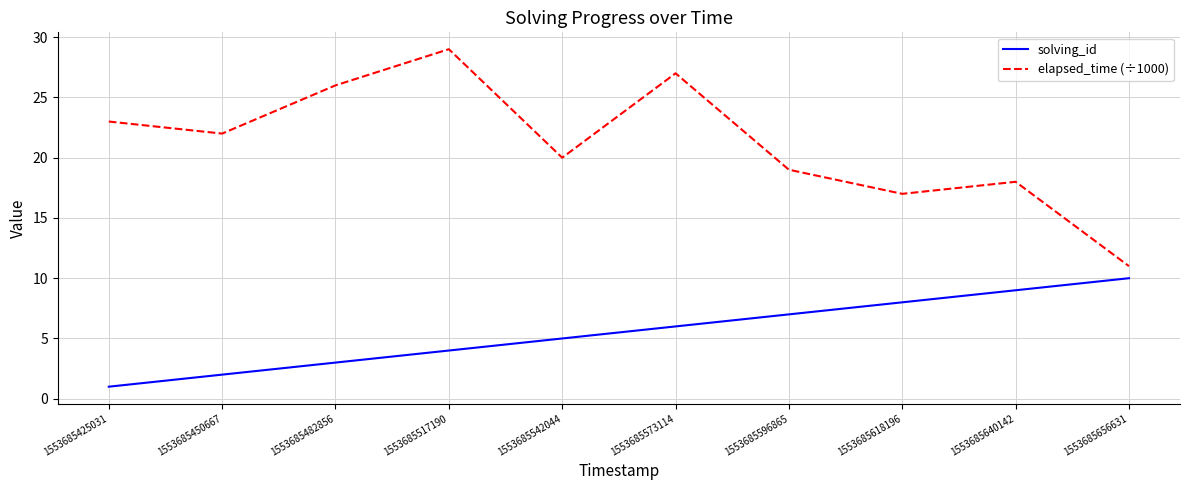

What is the spread (max minus min) of values at 1553685542044?

15